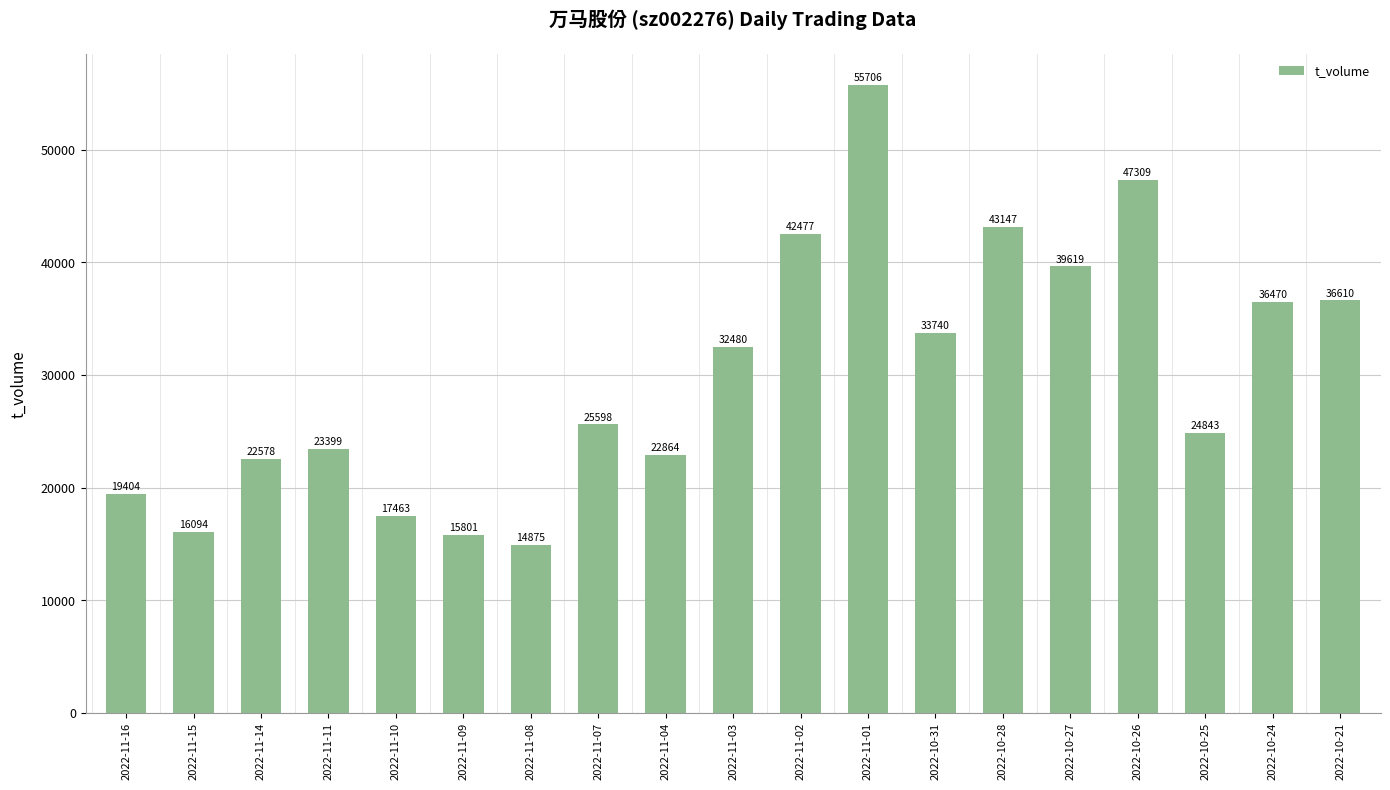

Does the chart contain any negative values?

No